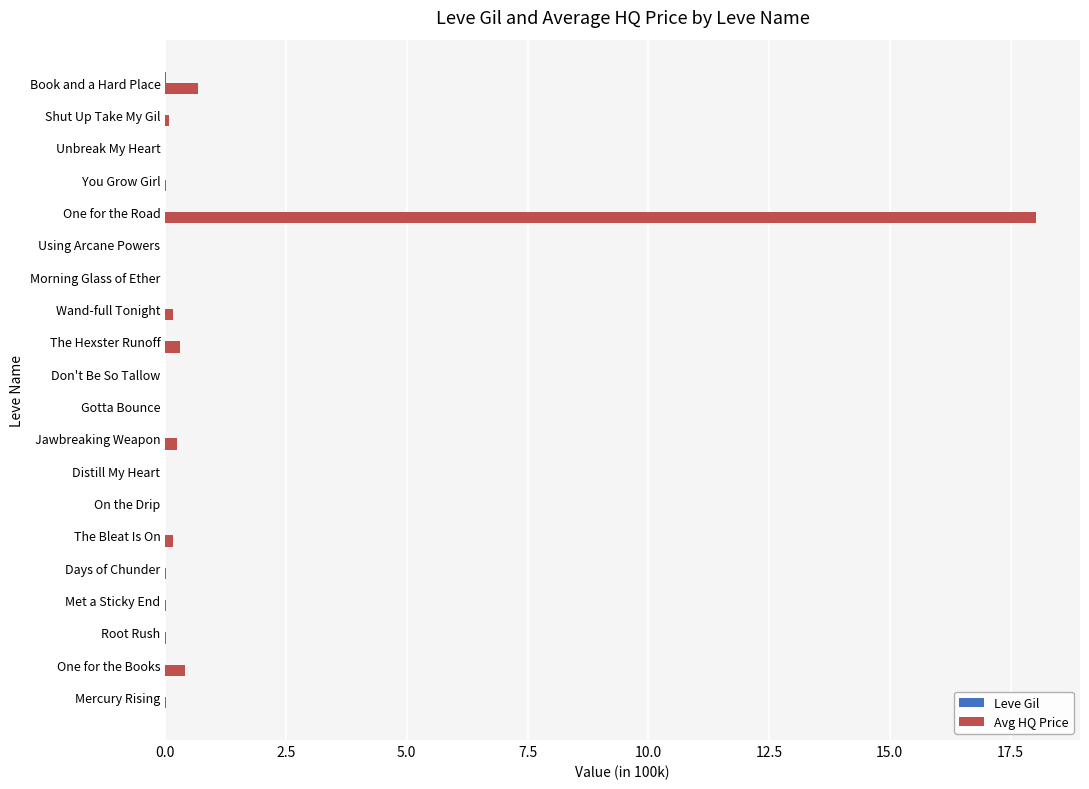

Which label corresponds to the largest value in the chart?

One for the Road